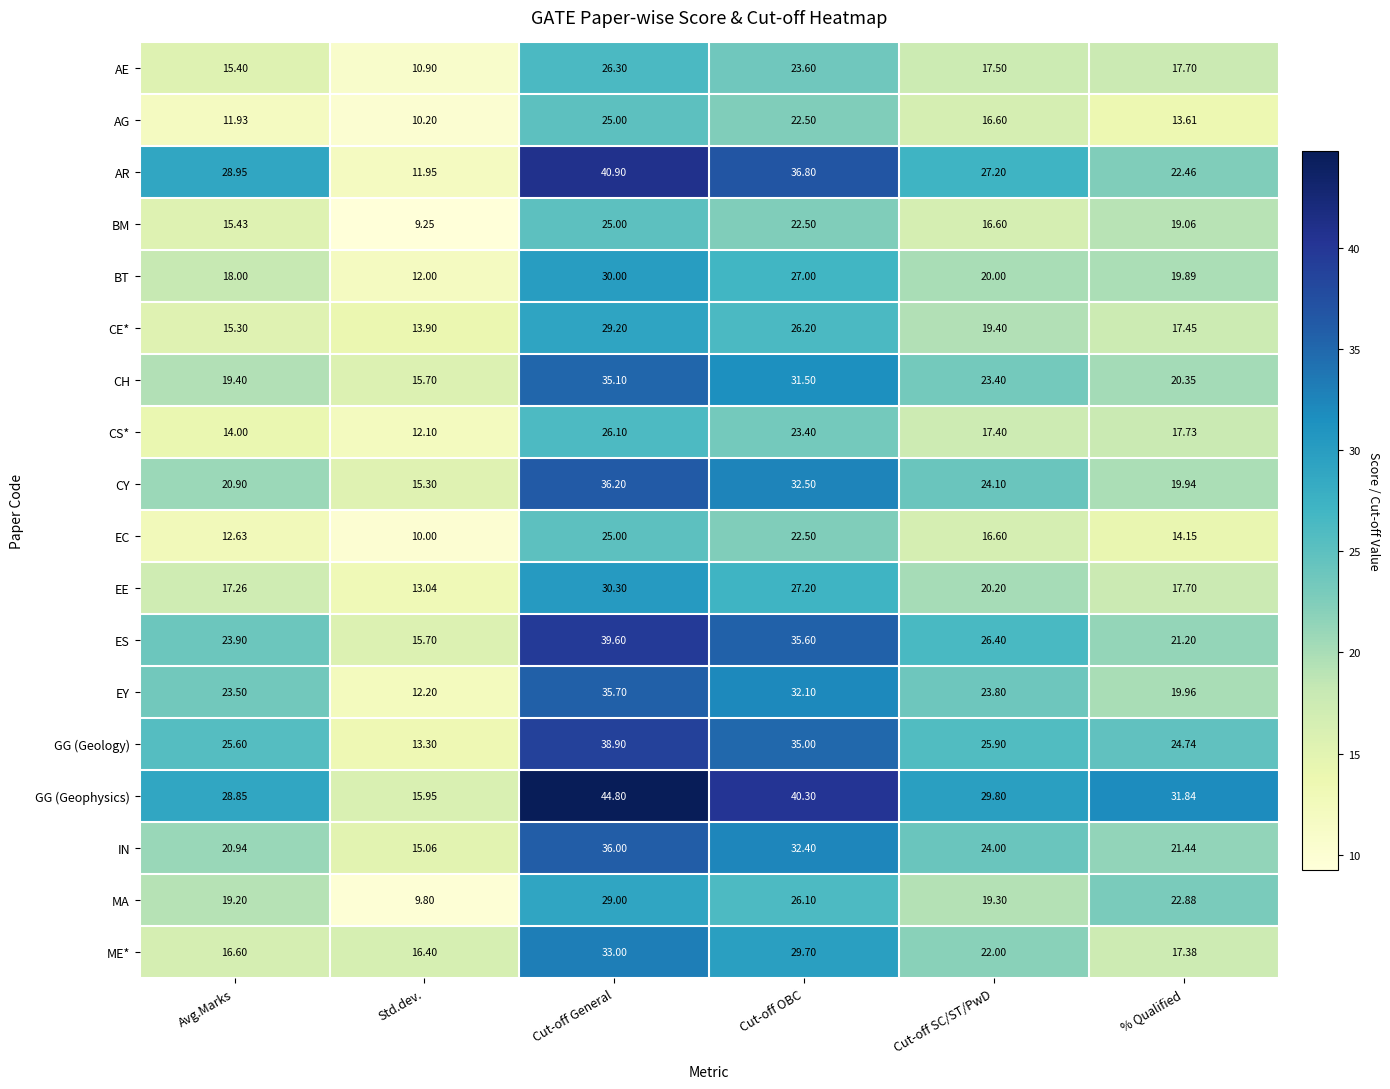

At which label does ES first exceed 26?

Cut-off General